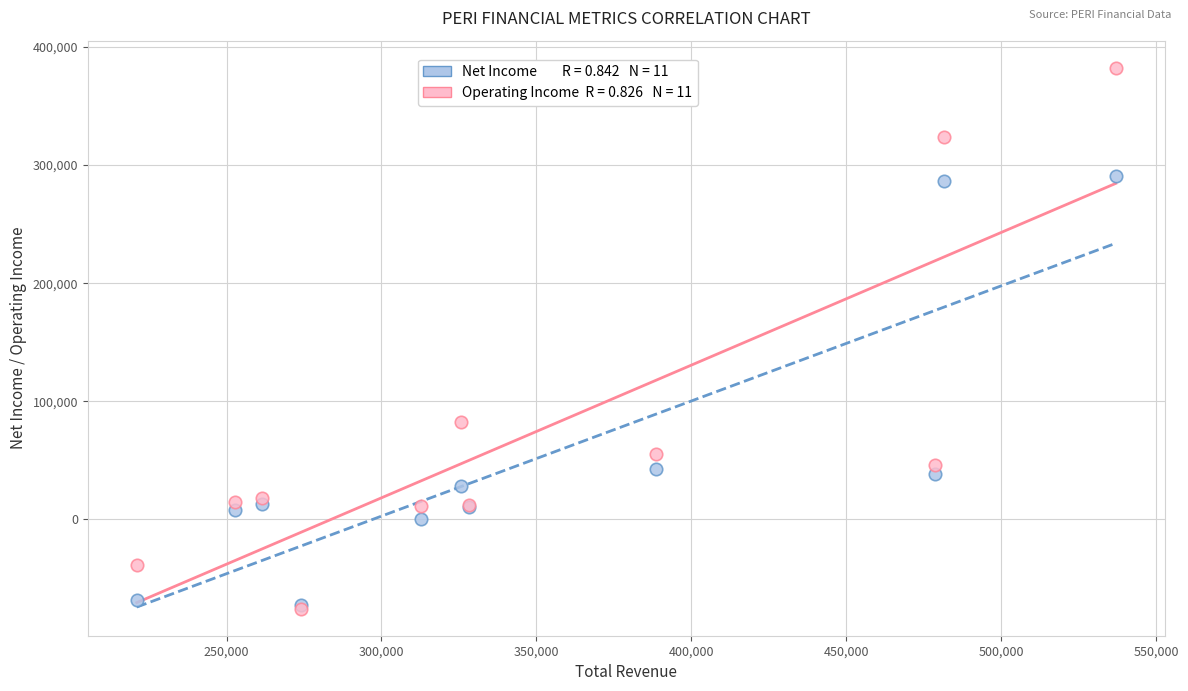

Across all series, what Y value is closest to 153400?

82200